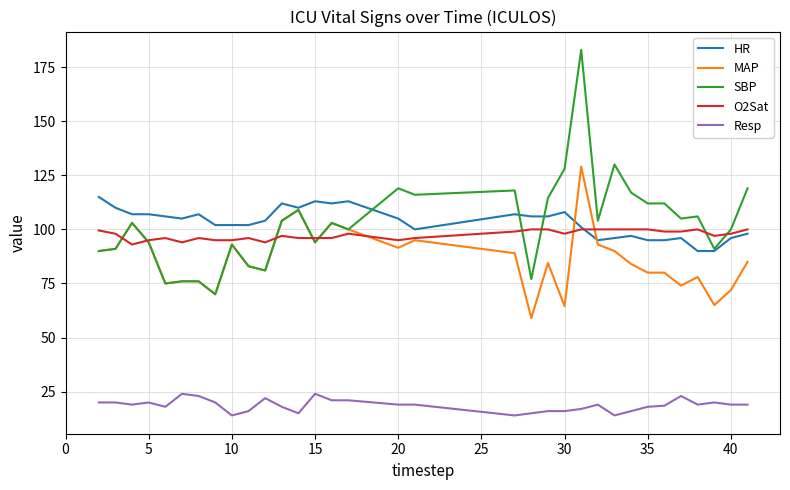

What is the sum of all O2Sat values?

3215.5